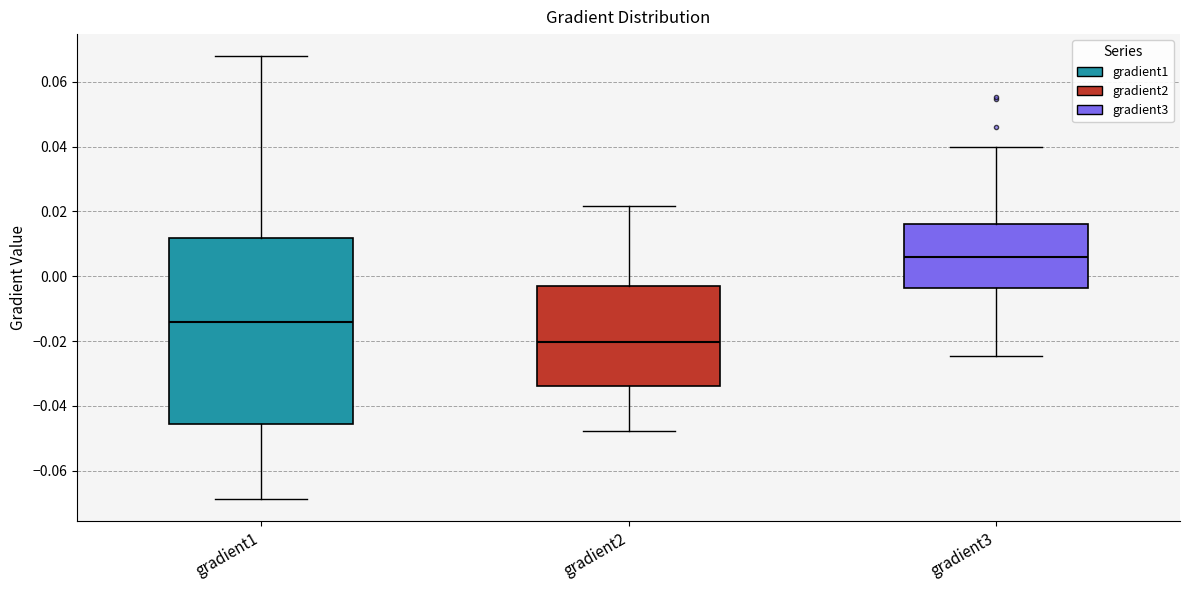

Which box's median line is the lowest?

gradient2